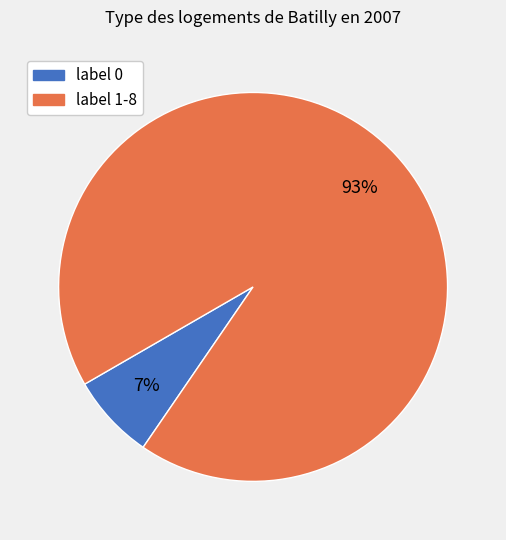

Does any single category account for the majority?

Yes